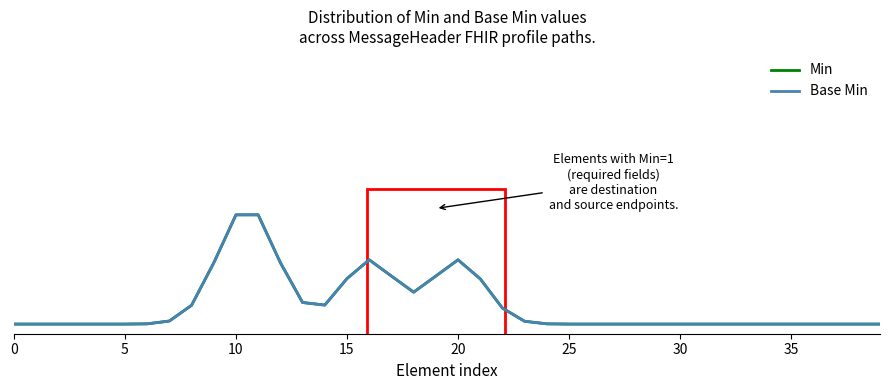

True or false: Min and Base Min cross at least once.

False